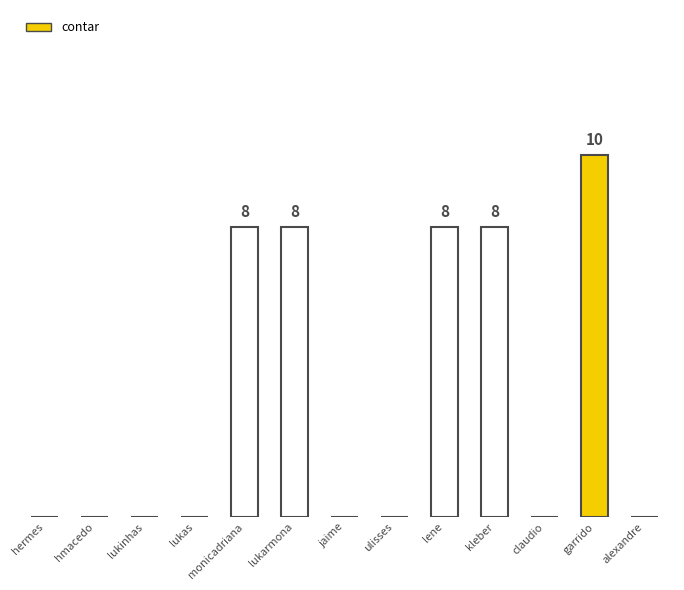

What is the label of the 5th bar from the left?

monicadriana